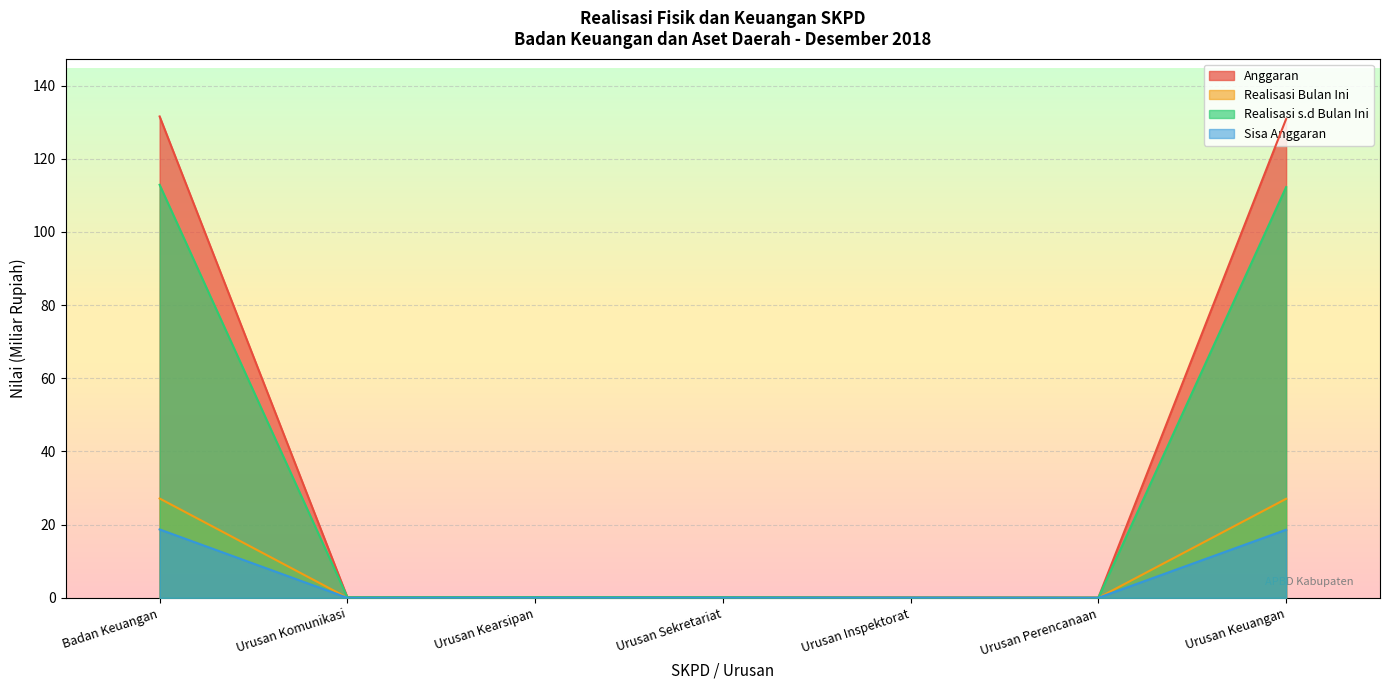

Rank the series by their maximum value, from lowest to highest.

Sisa Anggaran, Realisasi Bulan Ini, Realisasi s.d Bulan Ini, Anggaran